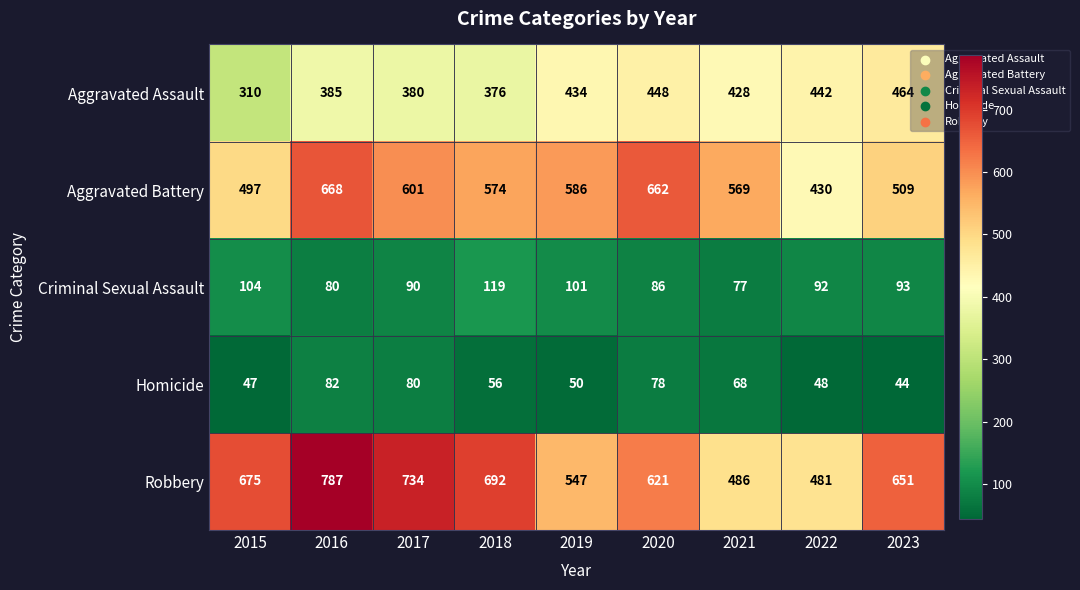

What is the greatest value displayed?

787